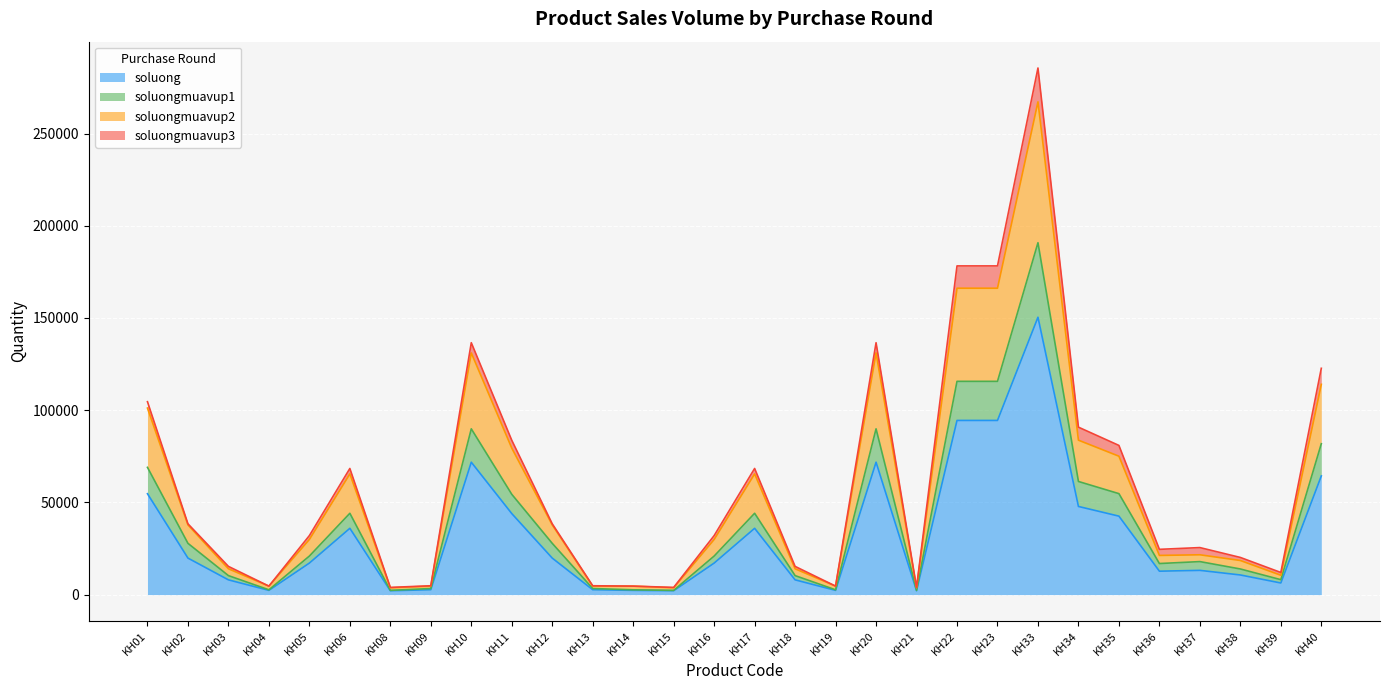

At which category is the sum across all series the highest?

KH33